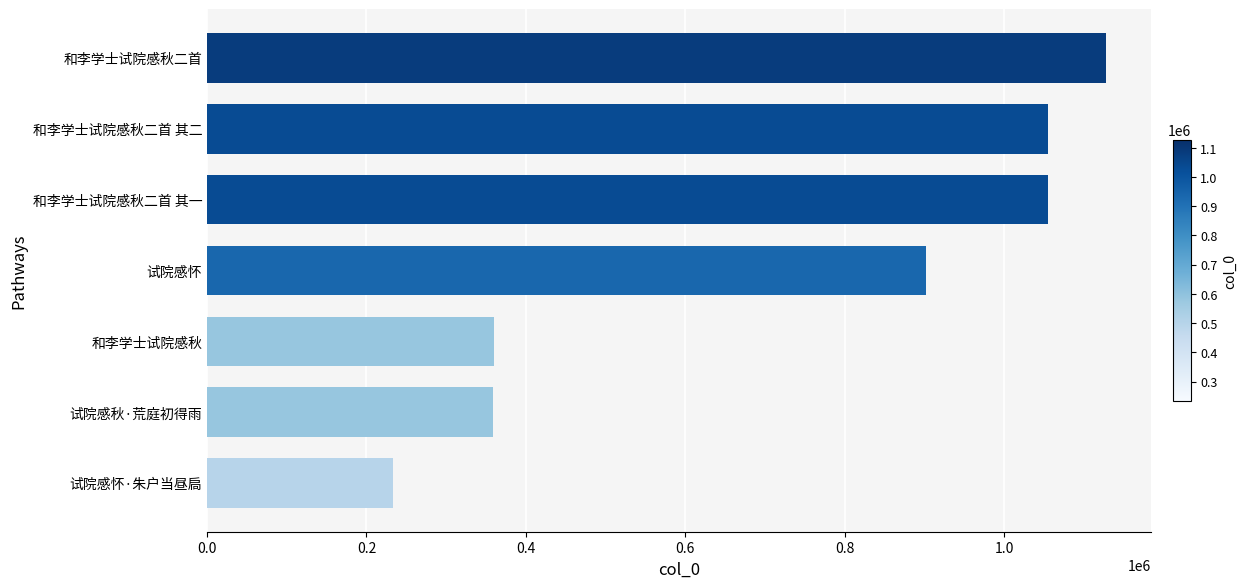

What is the sum of all values?

5090373